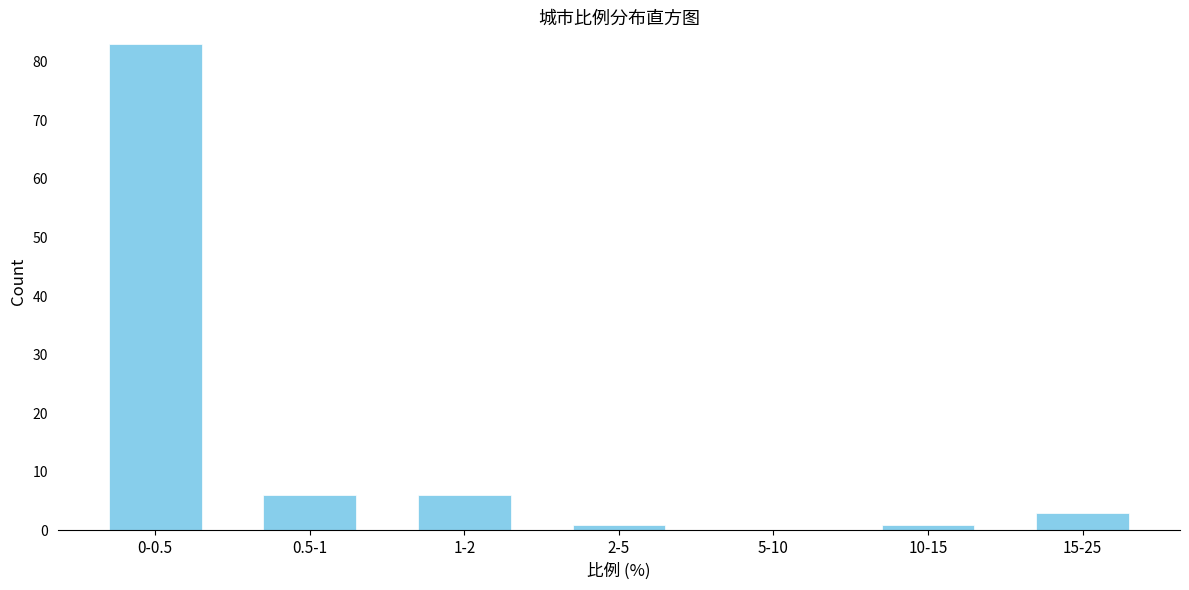

Reading left to right, list all the values displayed in this chart.

0-0.5=83	0.5-1=6	1-2=6	2-5=1	5-10=0	10-15=1	15-25=3